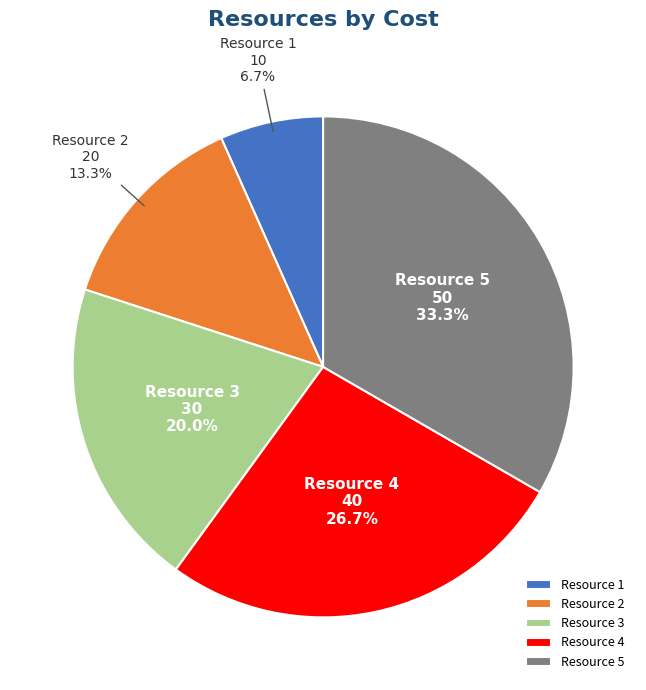

To the nearest percent, what is the difference between the largest and smallest slice percentages?

27%